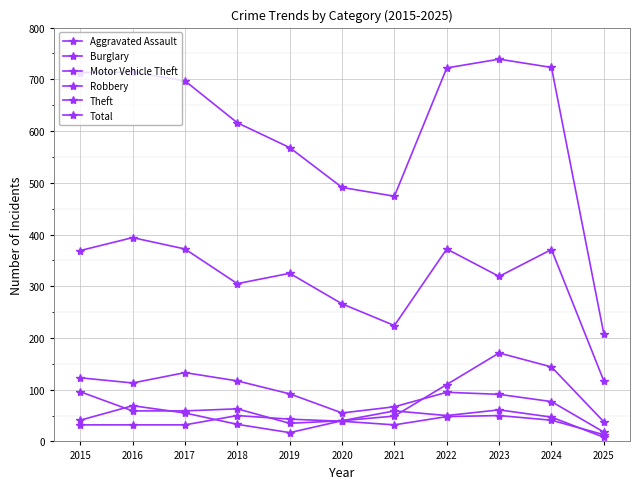

What value does the Burglary series have at 2024, to the nearest 5?

75